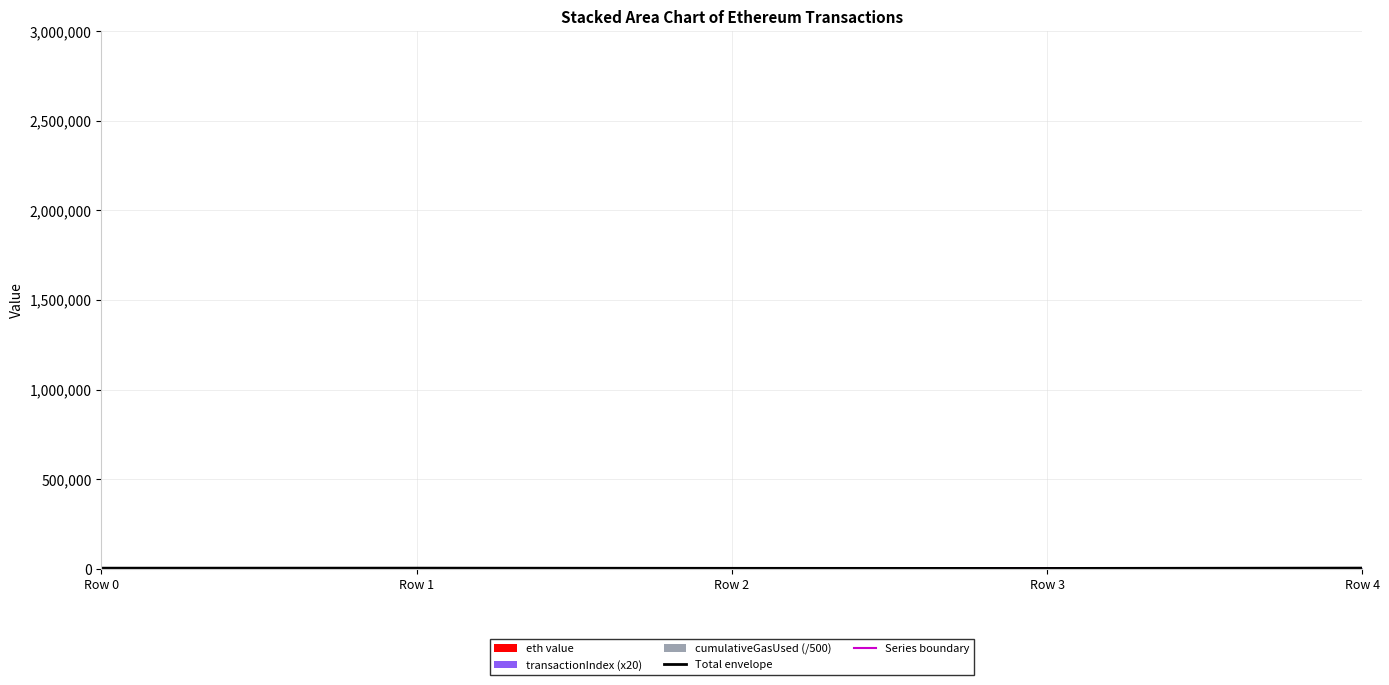

Where is the data nearest to the value 2721?

Row 2